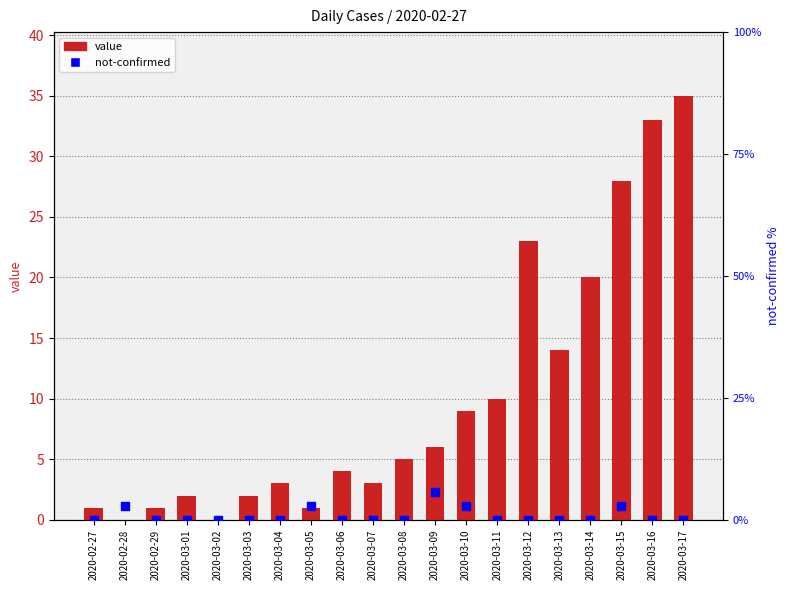

What are all the series names shown in the legend?

value, not-confirmed